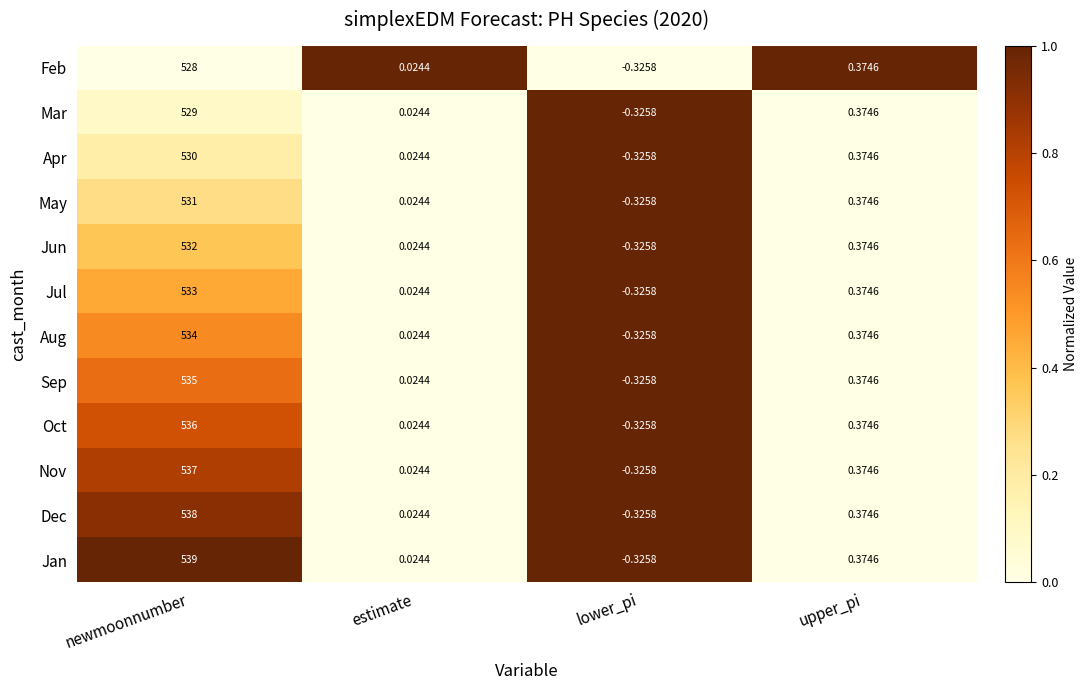

Where does the Jan series first go above 0?

newmoonnumber